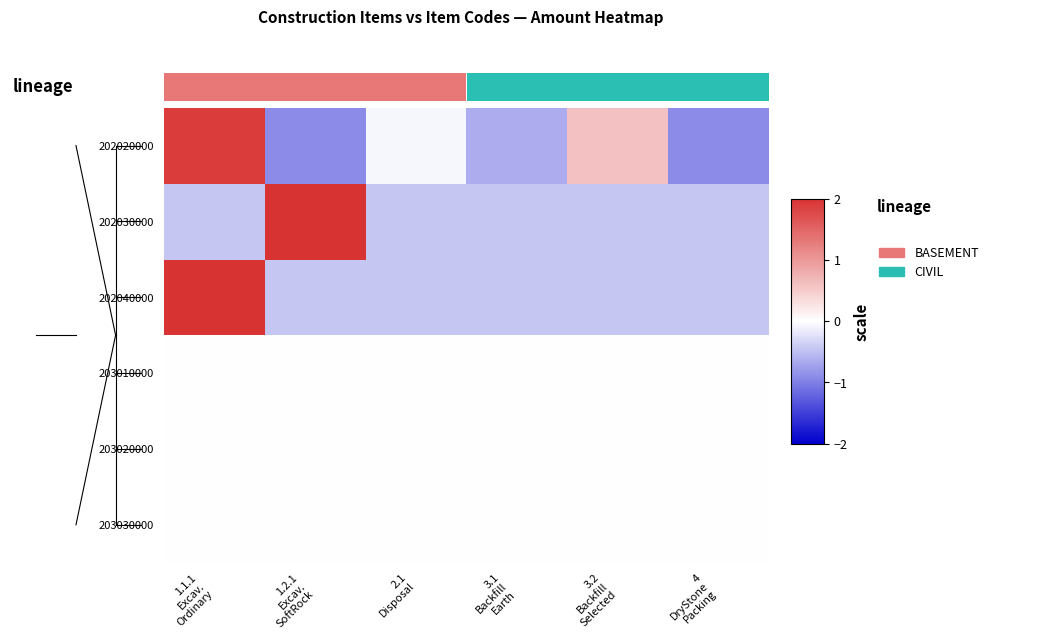

Which category has the lowest value in the 202040000 series?

1.2.1 Excav. SoftRock